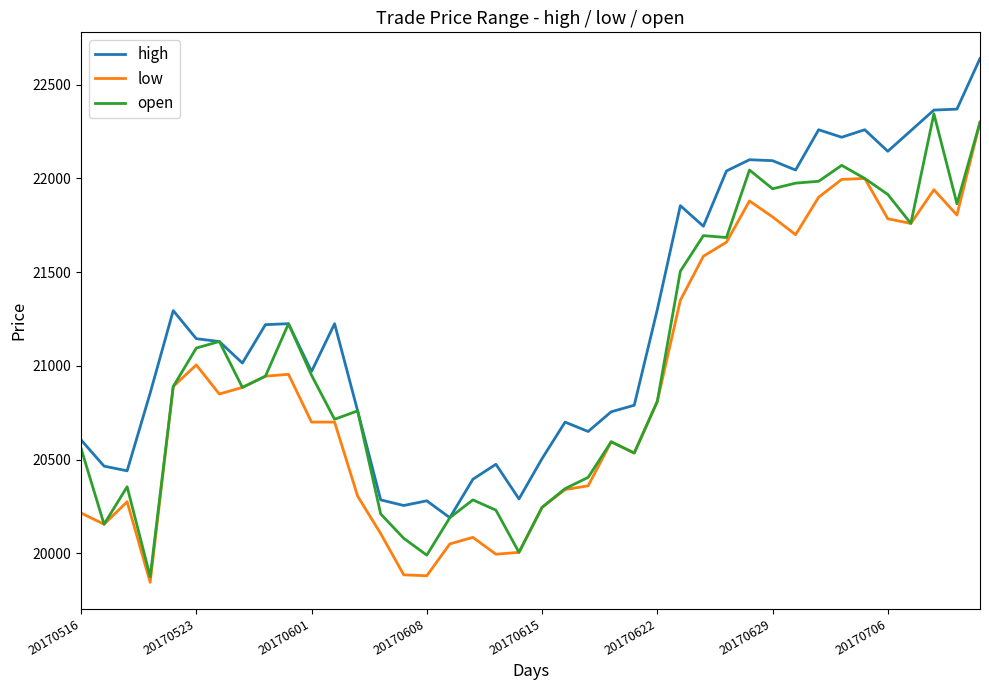

List the series in order of their overall mean, lowest first.

low, open, high